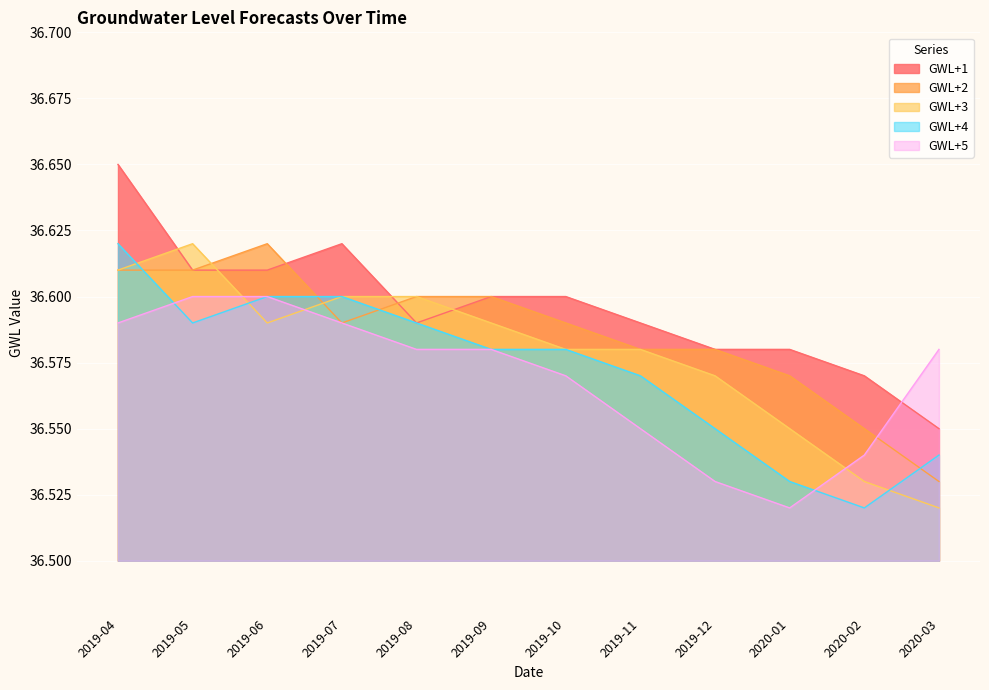

Which category has the highest value in the GWL+4 series?

2019-04